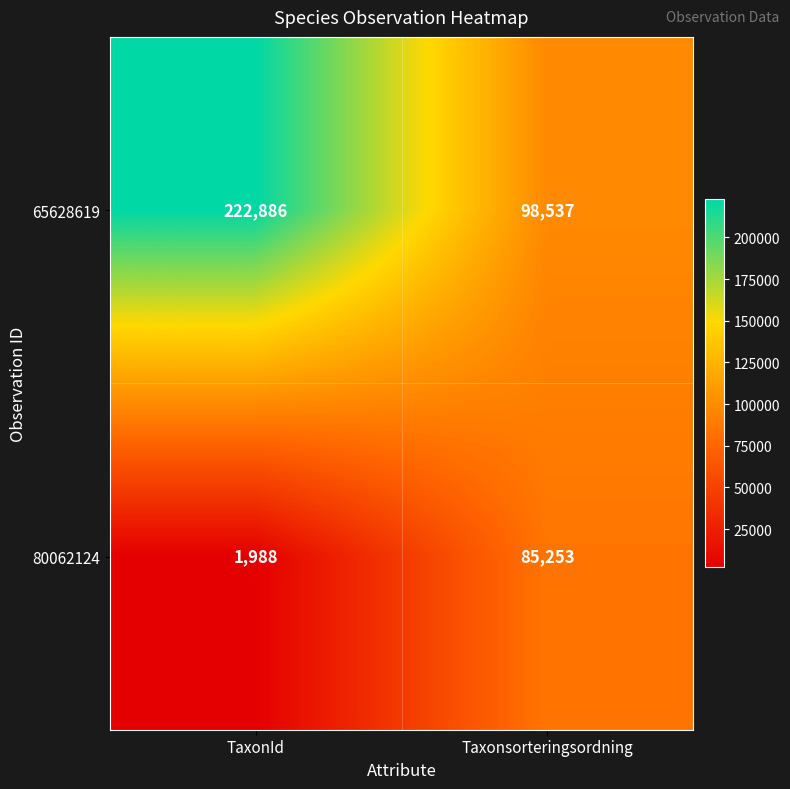

At which label is 80062124 closest to 43620?

TaxonId